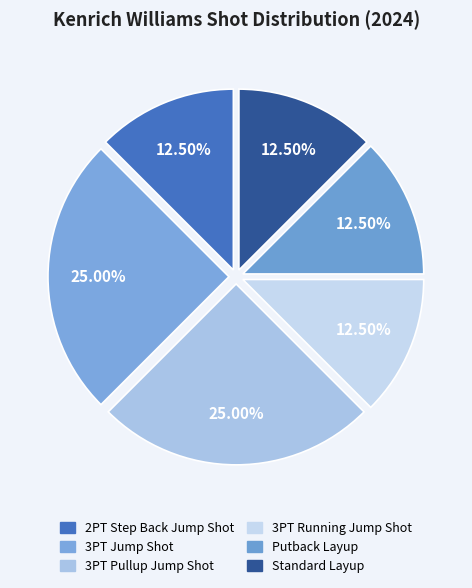

Is it true that Putback Layup is 2% of the pie?

False